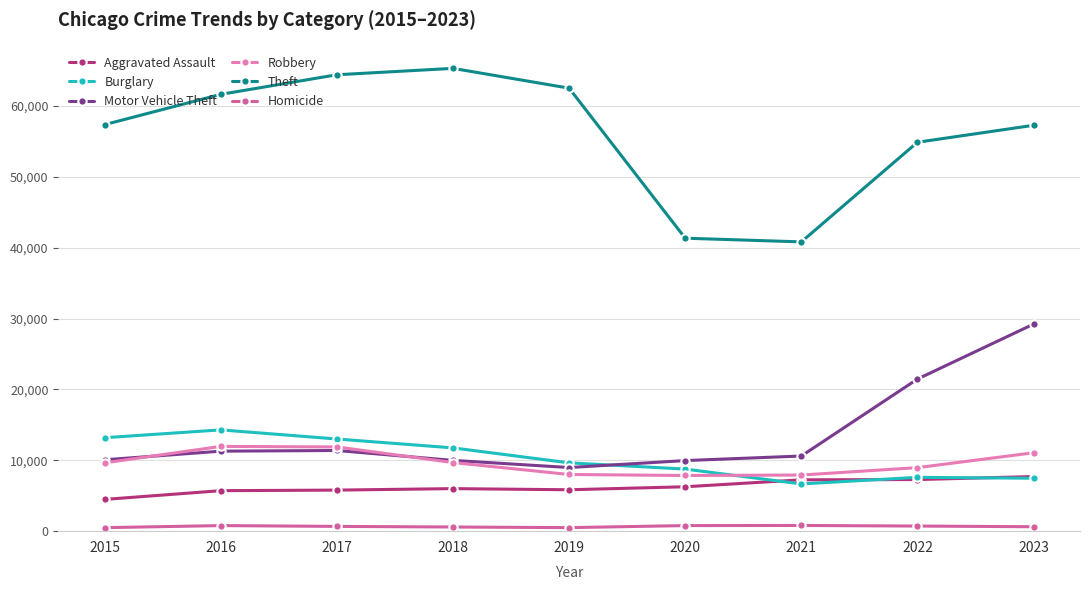

At how many categories does at least one series exceed 34762?

9